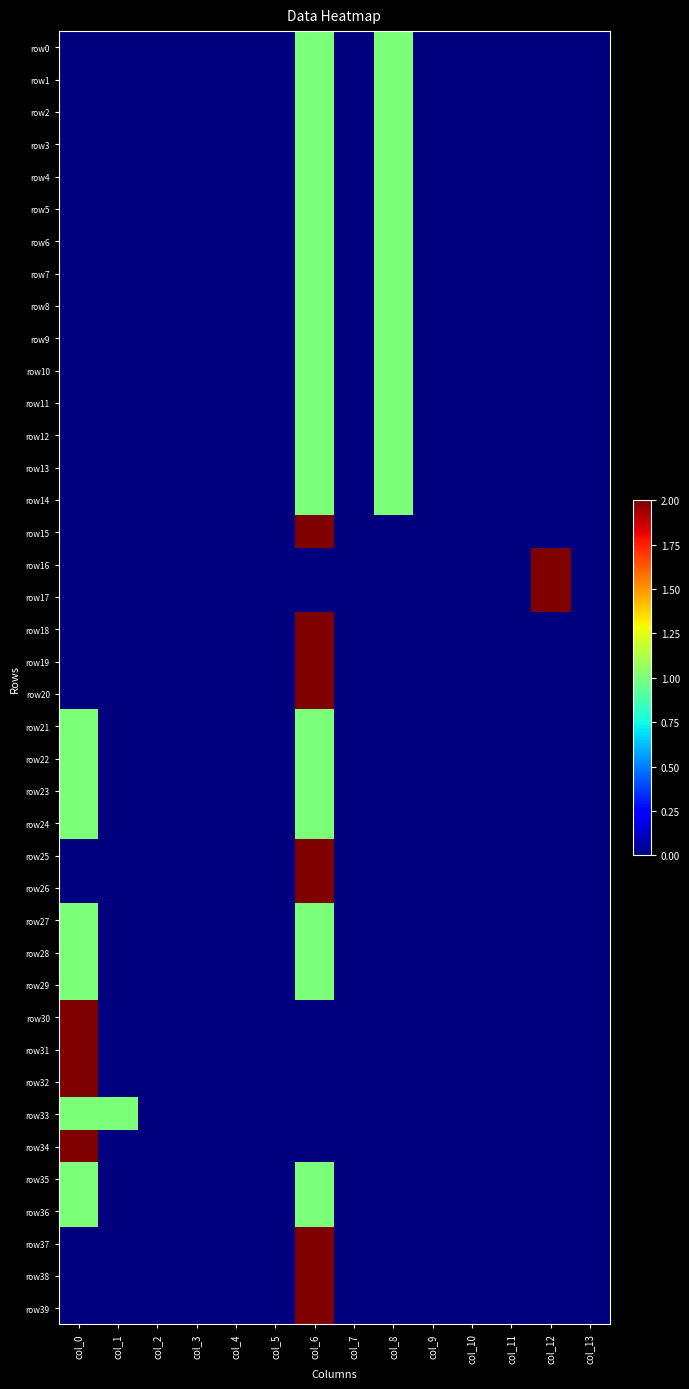

Between col_5 and col_7, which series saw the biggest shift?

row0